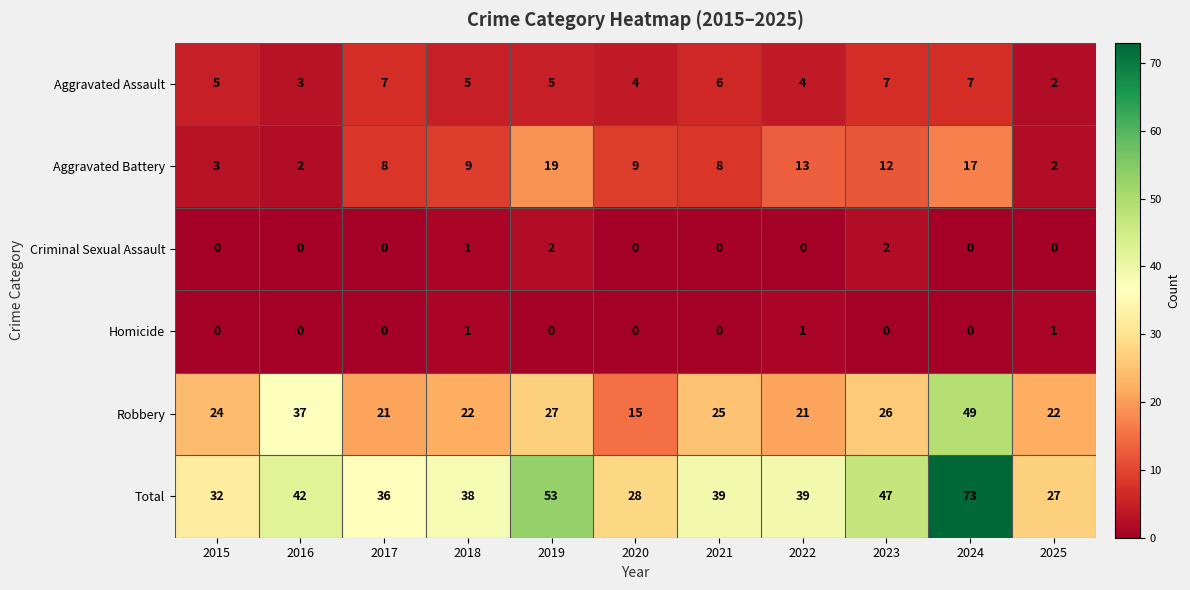

What is the difference between the maximum and minimum values in the Aggravated Assault series?

5